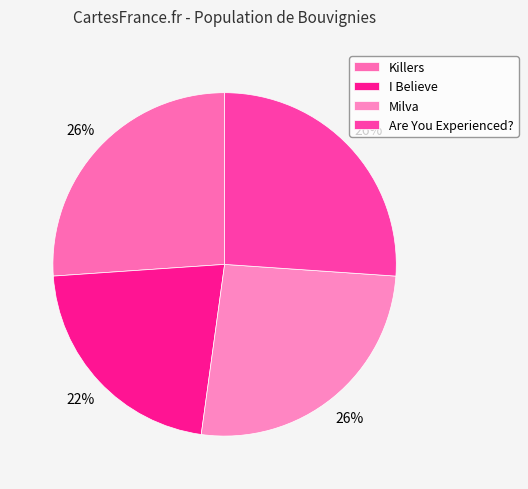

What percentage do Killers and Milva together represent?

52.2%